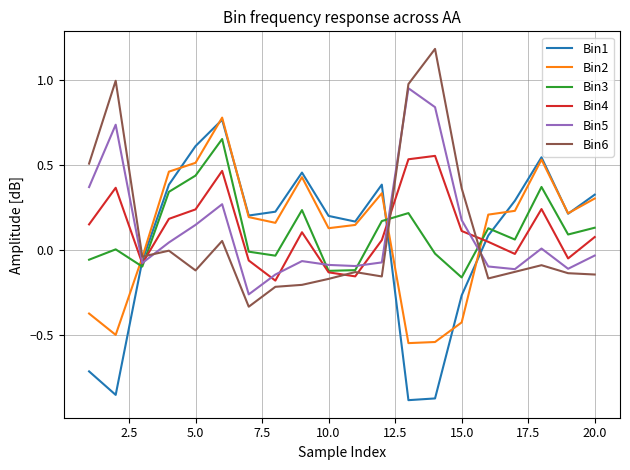

What is the difference between the maximum and second lowest values in the Bin6 series?

1.4